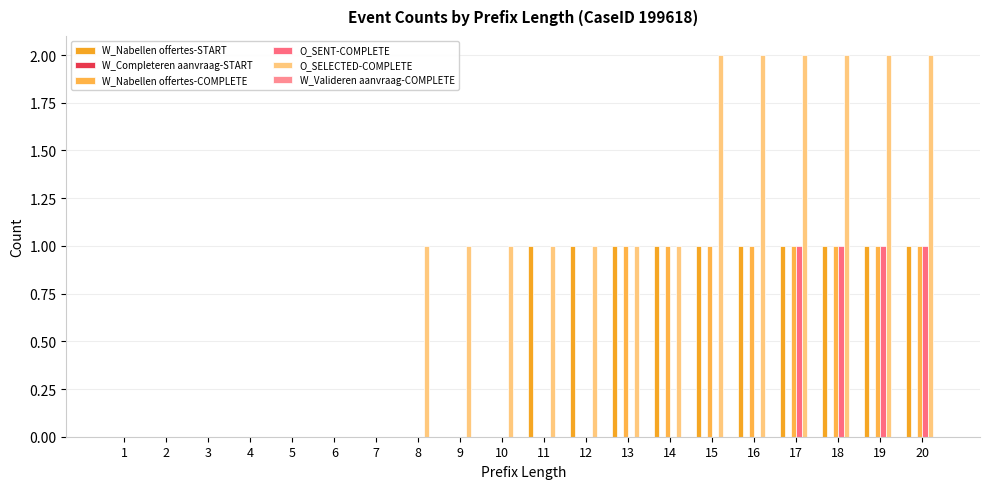

Which series has the largest total across all categories?

O_SELECTED-COMPLETE